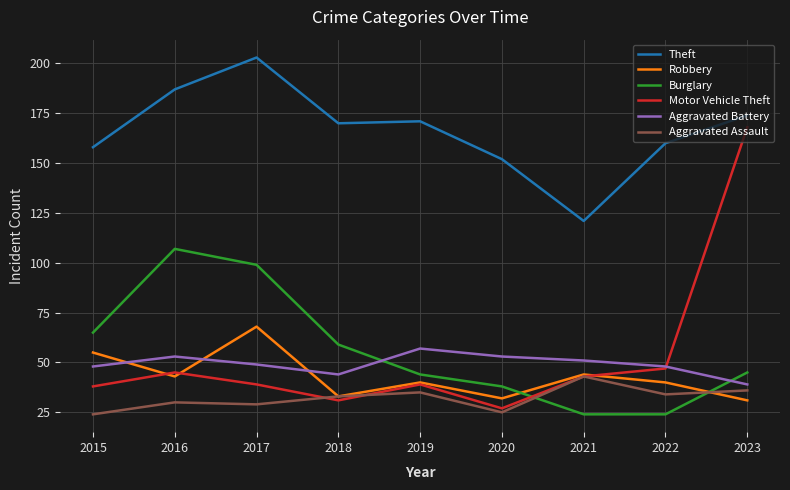

Is it true that Aggravated Battery equals 78 at 2020?

False